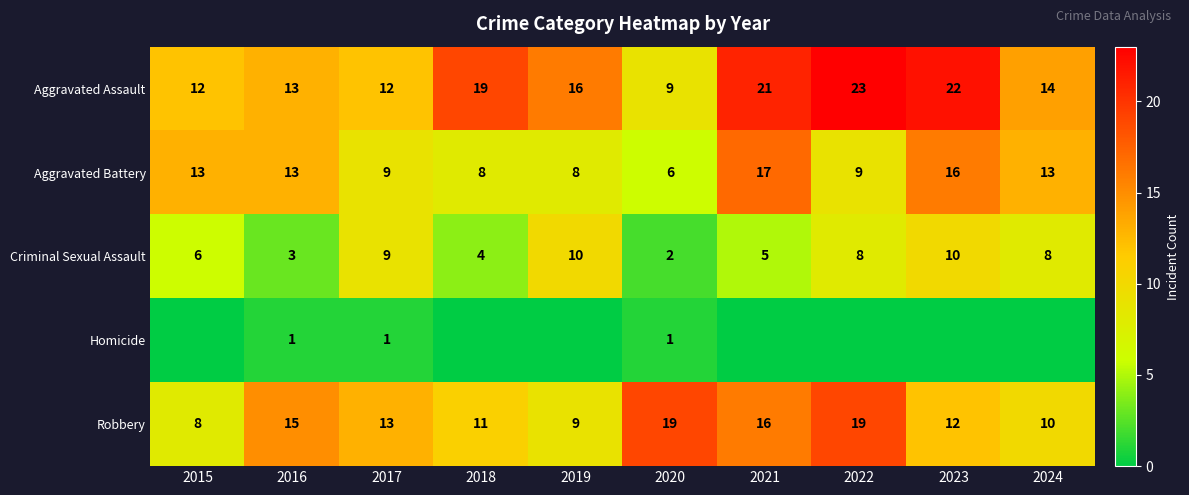

What is the minimum value for Criminal Sexual Assault?

2